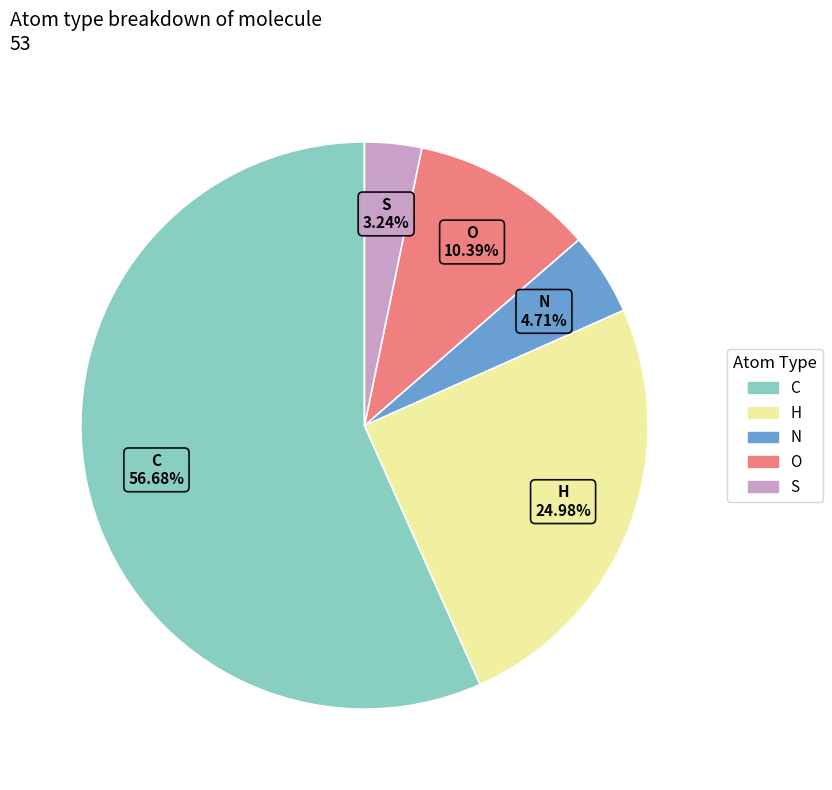

Does C account for over 50% of the chart?

Yes